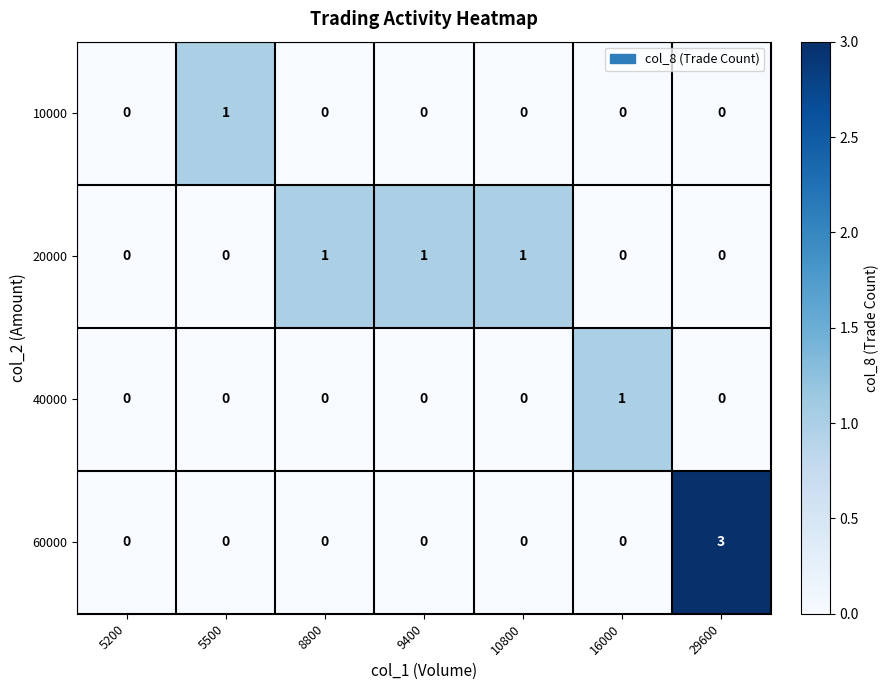

How many 60000 values are between 0 and 1?

6